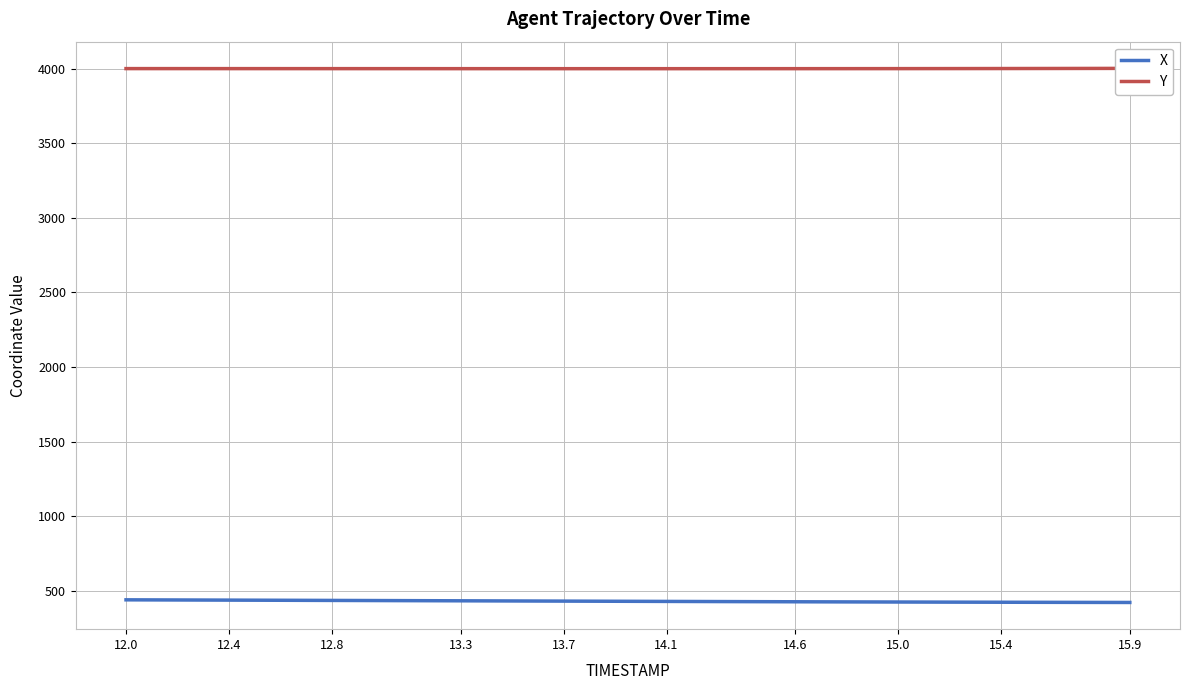

What is the maximum value for X?

438.8